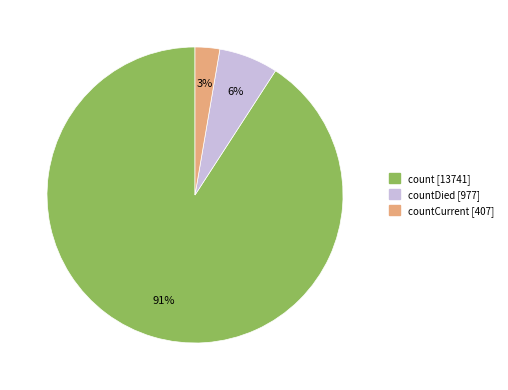

Is there a majority slice in this chart?

Yes